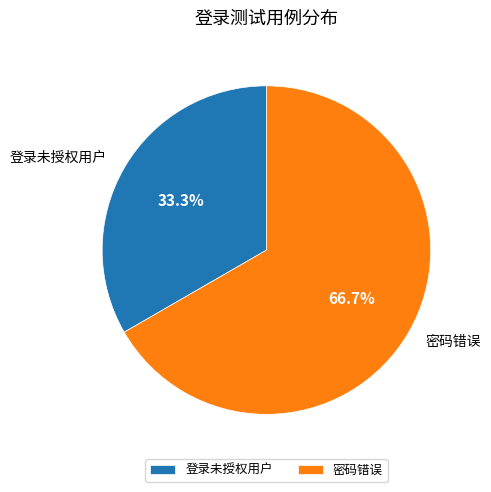

To the nearest percent, what is the average slice percentage?

50%